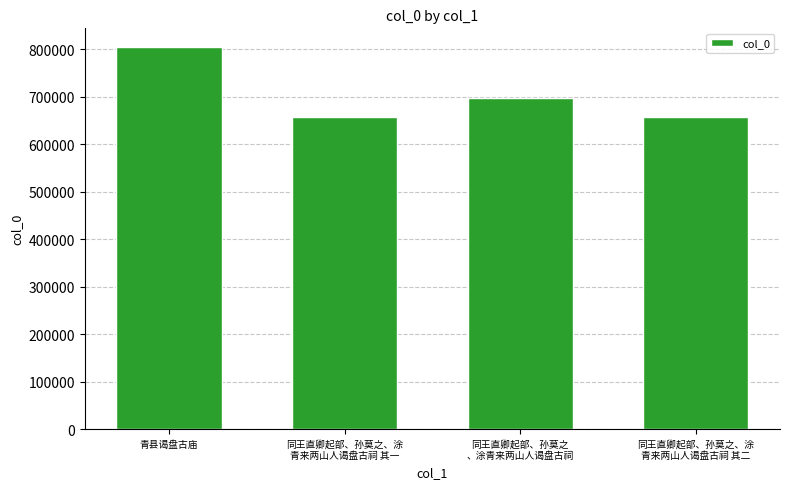

Is it true that the value at 青县谒盘古庙 is 278440?

False